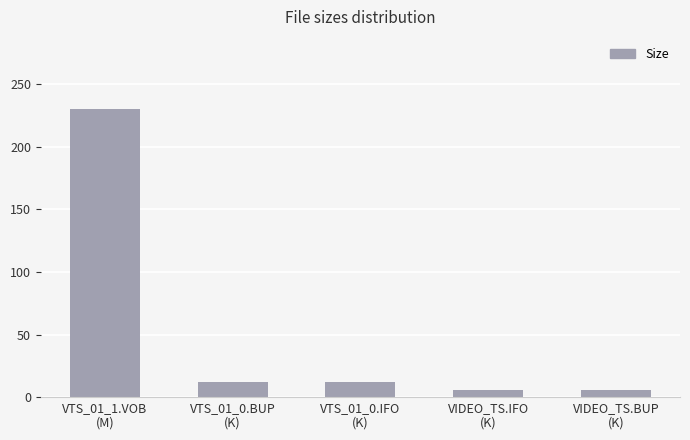

Count the number of categories in the chart.

5